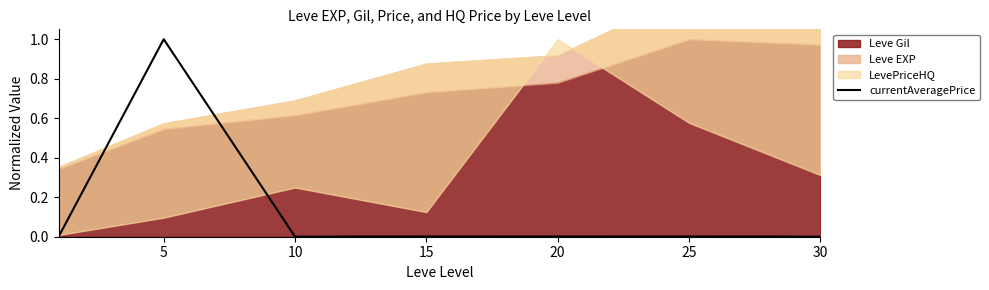

How many lines are shown in the chart?

1